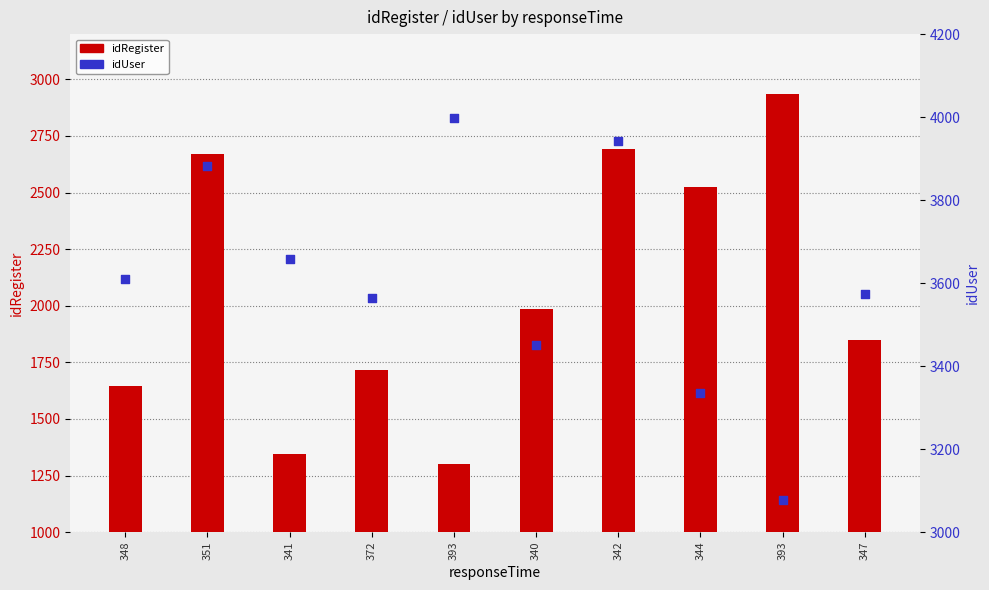

At how many categories does at least one series exceed 1775?

10